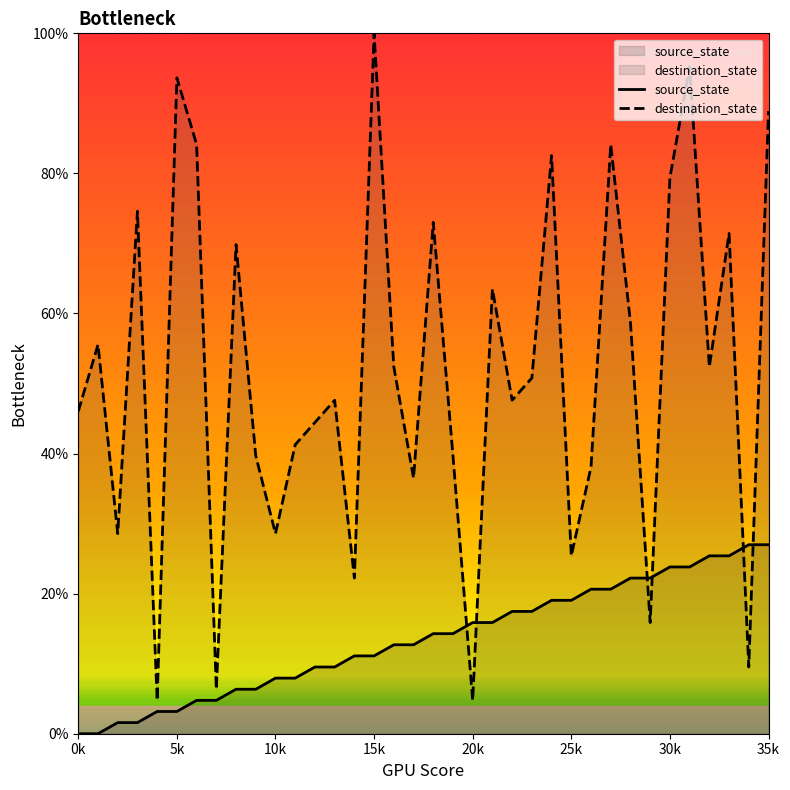

True or false: source_state has a value of 25.8 at 20k.

False